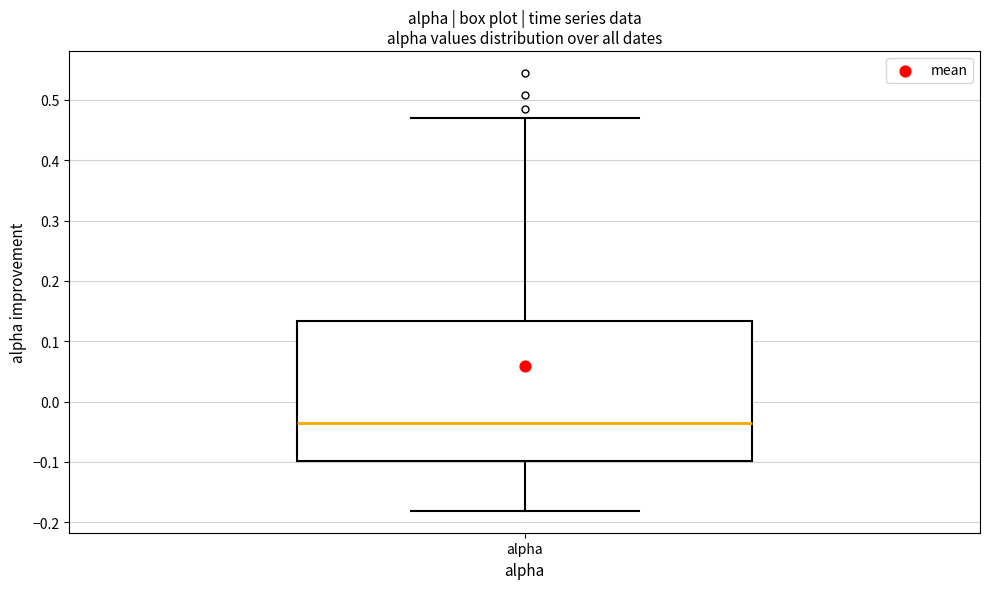

Read this box plot against the y-axis: the position of the median line, the range covered by the box, and the ends of both whiskers. The values are not printed on the chart, so give them approximately, as read against the axis.

median -0.04, box -0.10 to 0.13, whiskers -0.18 to 0.47